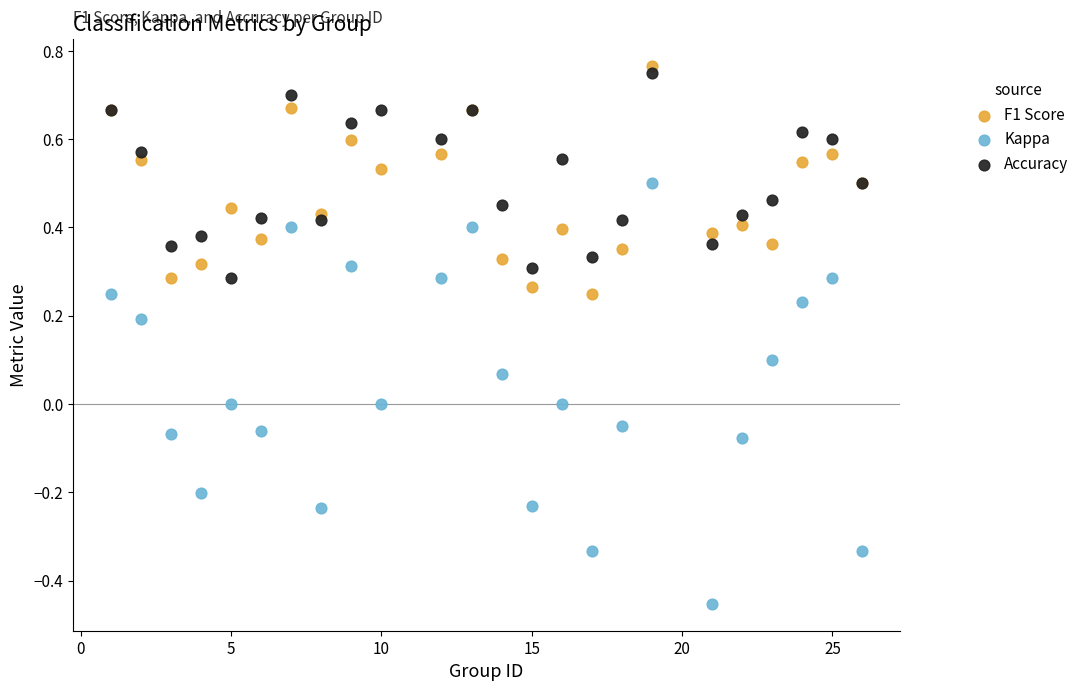

What are all the series names shown in the legend?

F1 Score, Kappa, Accuracy